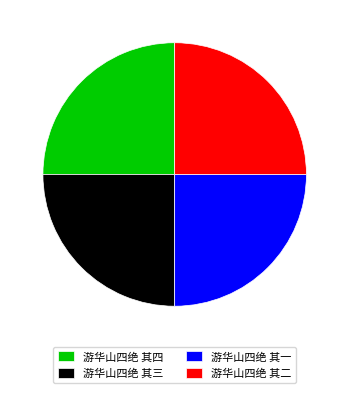

Does 游华山四绝 其四 represent more than half of the total?

No